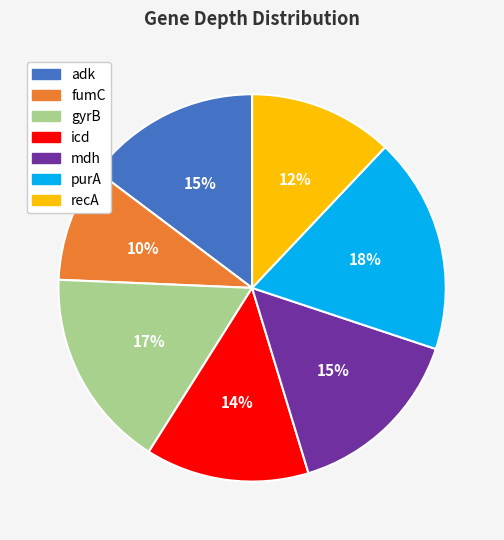

Combined, do recA and gyrB account for over 50%?

No